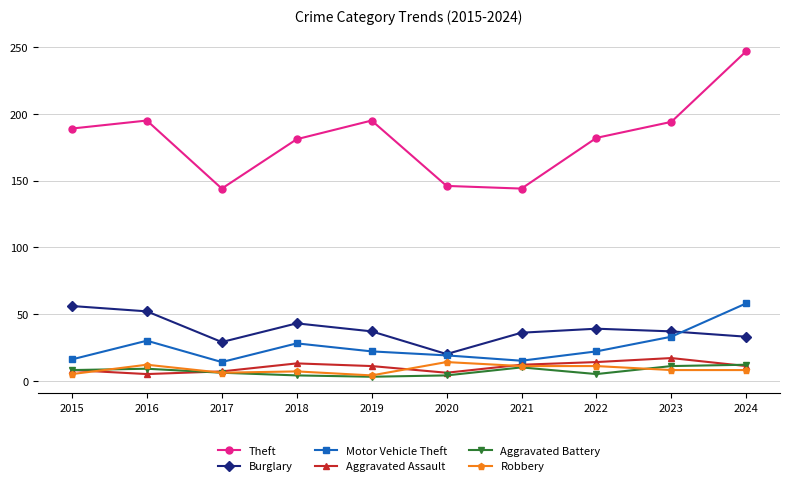

Is it true that Aggravated Assault equals 6 at 2020?

True